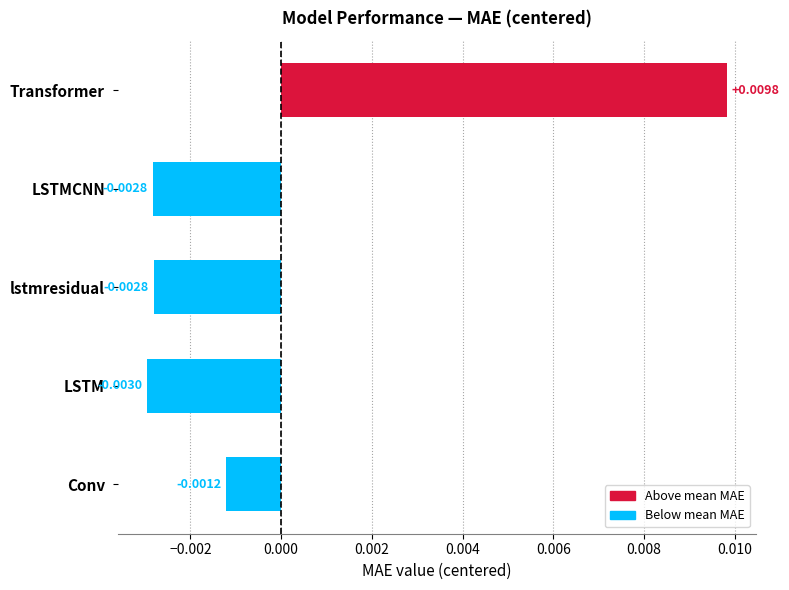

Which label corresponds to the smallest value in the chart?

LSTM